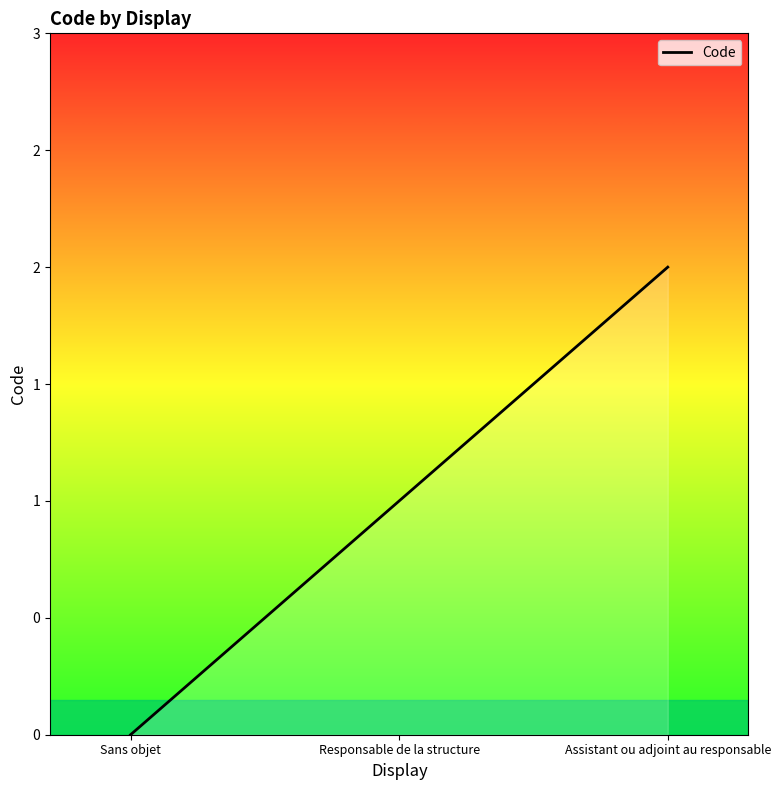

Reading left to right, transcribe all the data shown in this chart.

Sans objet=0	Responsable de la structure=1	Assistant ou adjoint au responsable=2